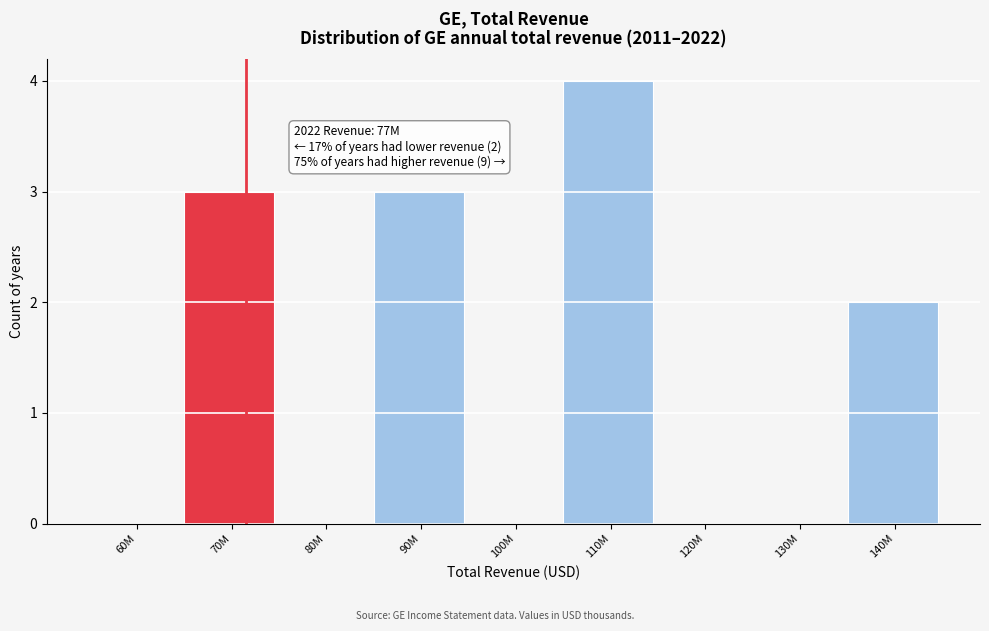

Reading right to left, extract all data points from this chart.

140M=2	130M=0	120M=0	110M=4	100M=0	90M=3	80M=0	70M=3	60M=0